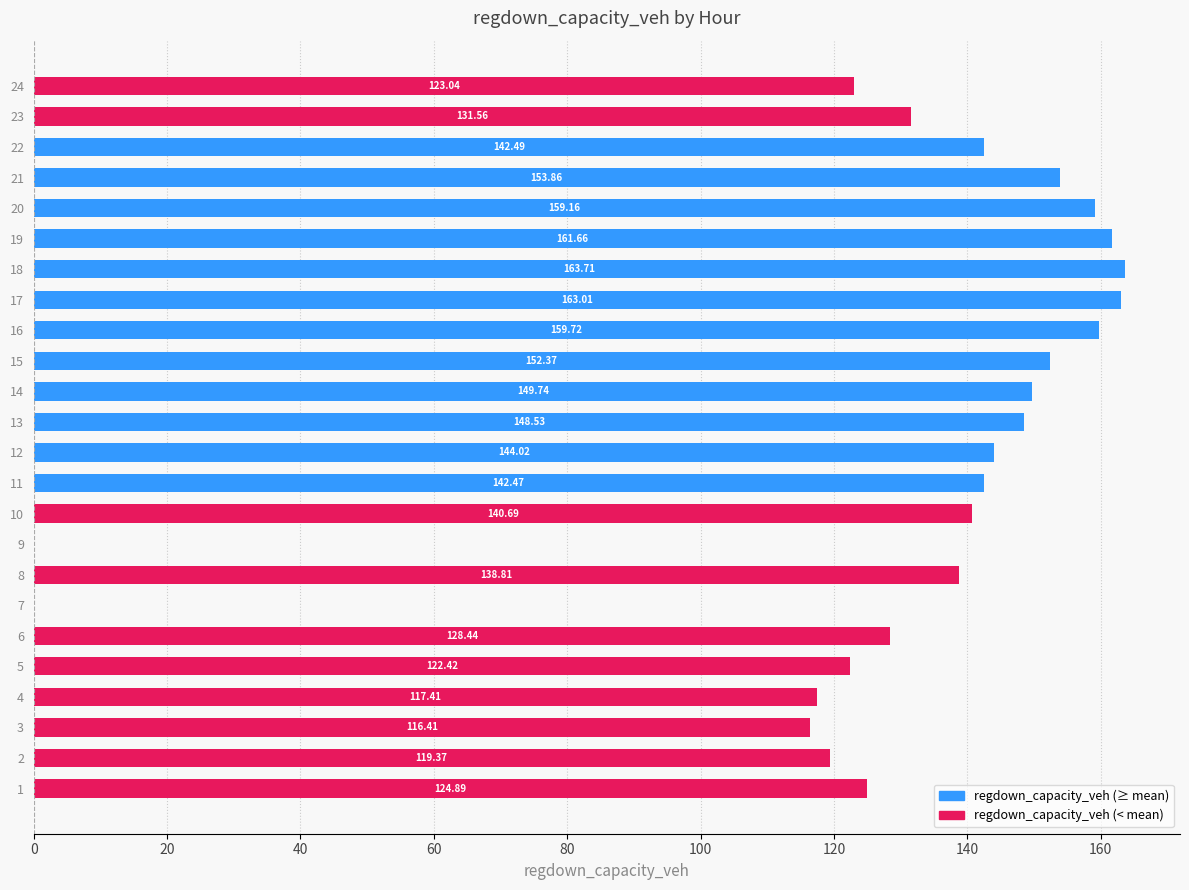

What is the sum of the values at 7 and 11?

142.5